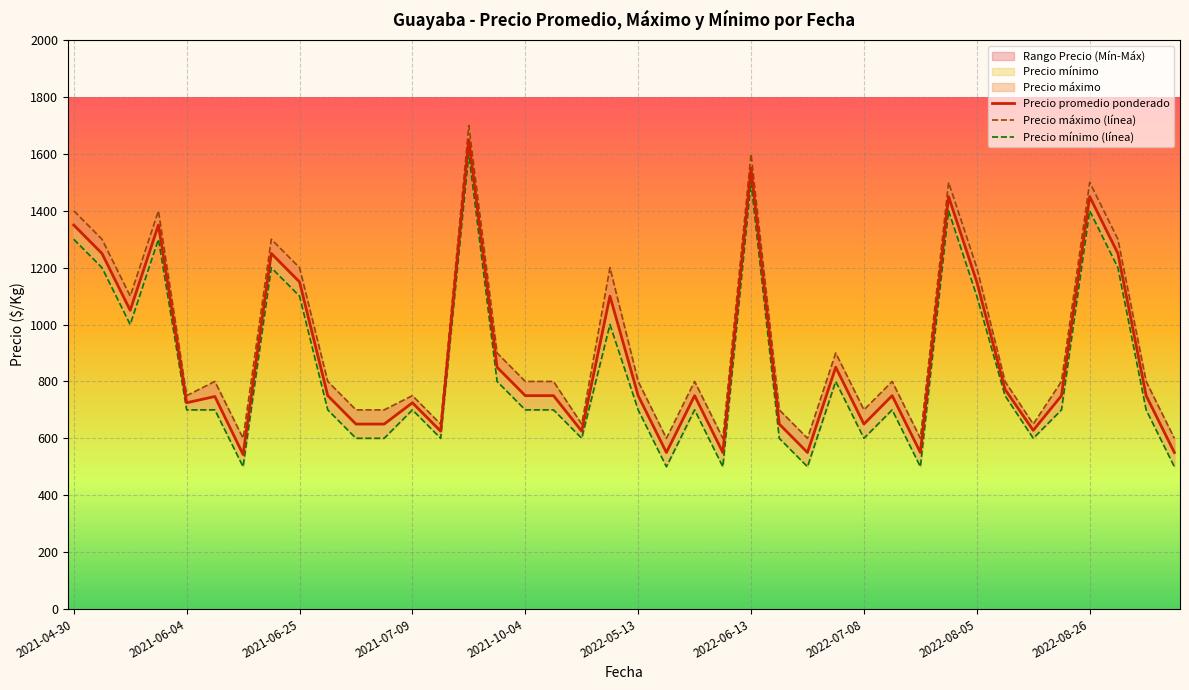

How many values in the Precio mínimo (línea) series are below 700?

13